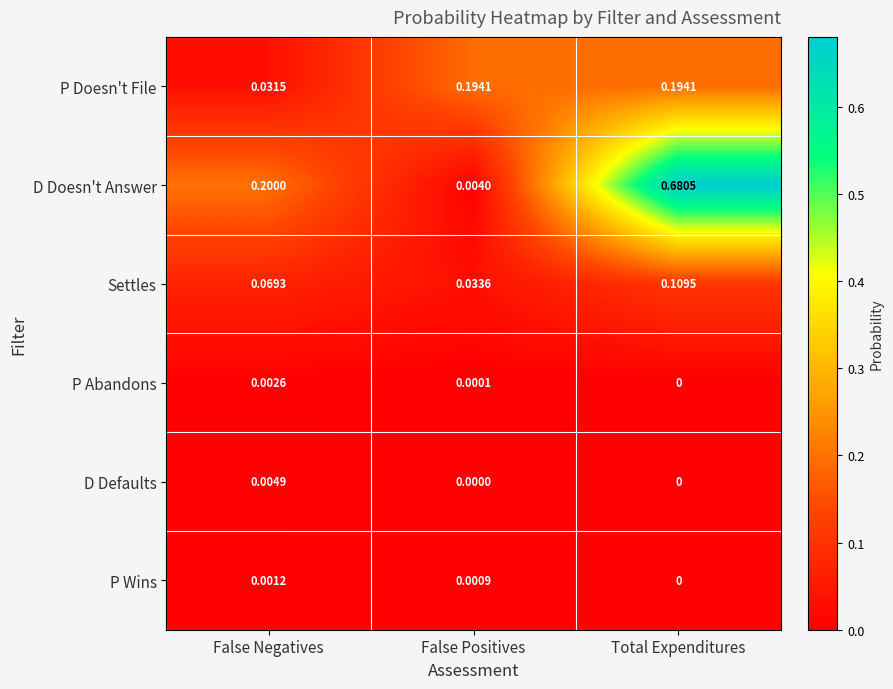

What is the total value across all series at Total Expenditures?

1.0